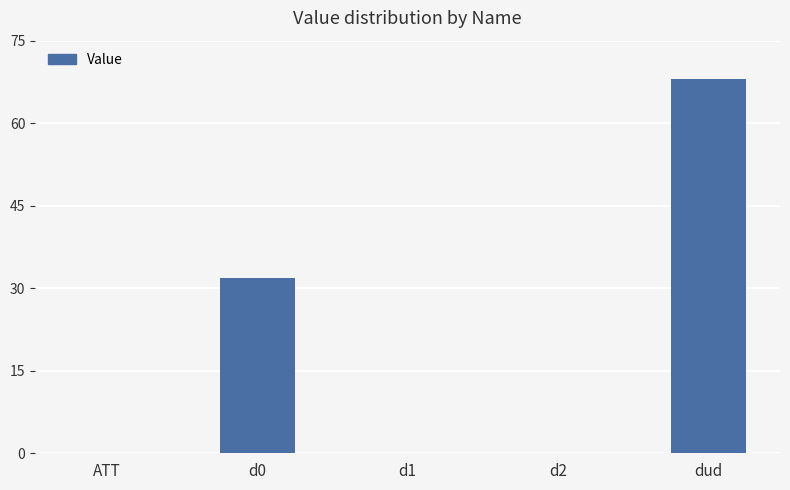

Which category has the highest value across all series?

dud